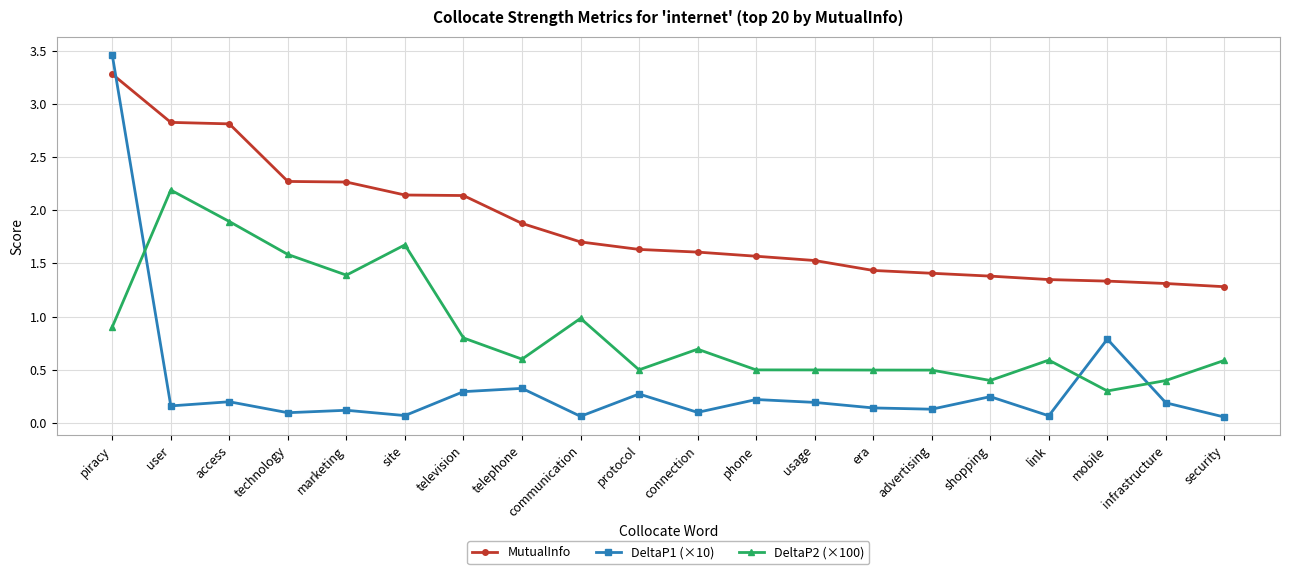

True or false: DeltaP1 (×10) and DeltaP2 (×100) intersect in this chart.

True